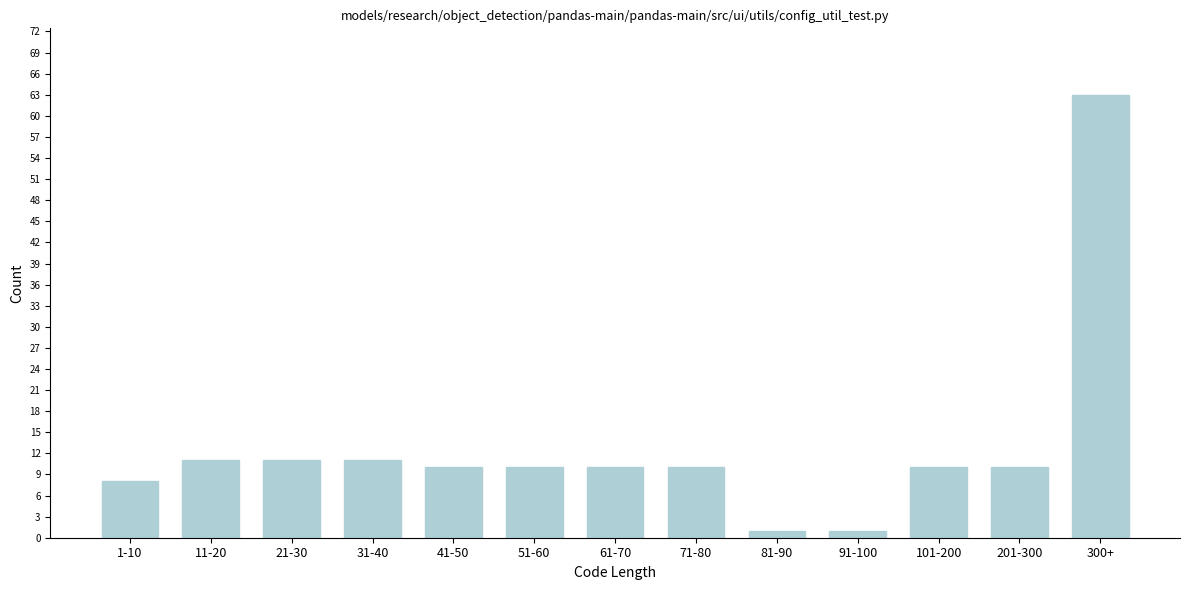

Reading left to right, transcribe all the data shown in this chart.

8	11	11	11	10	10	10	10	1	1	10	10	63